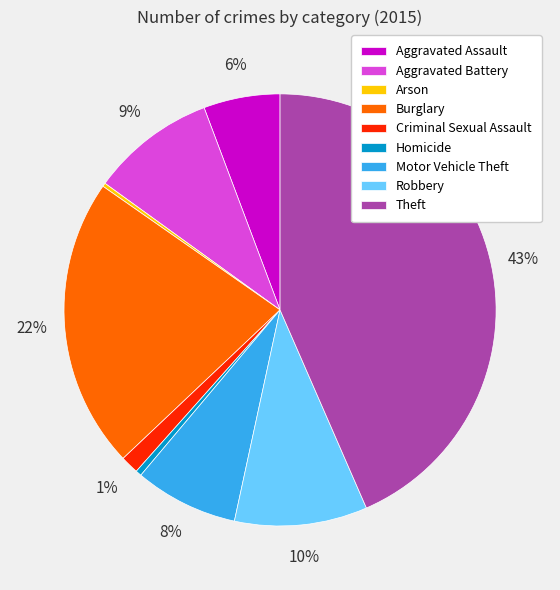

Do Robbery and Homicide together represent more than half of the pie?

No